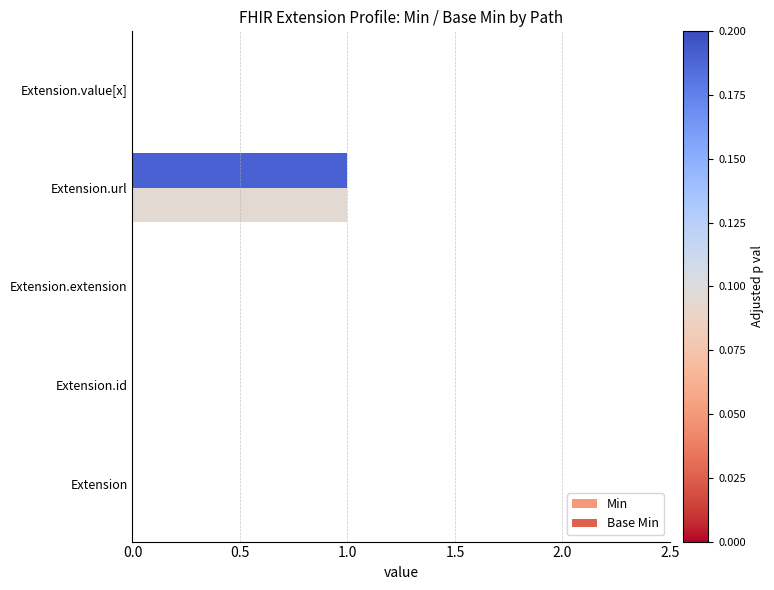

The value of Min at Extension is 0. True or false?

True